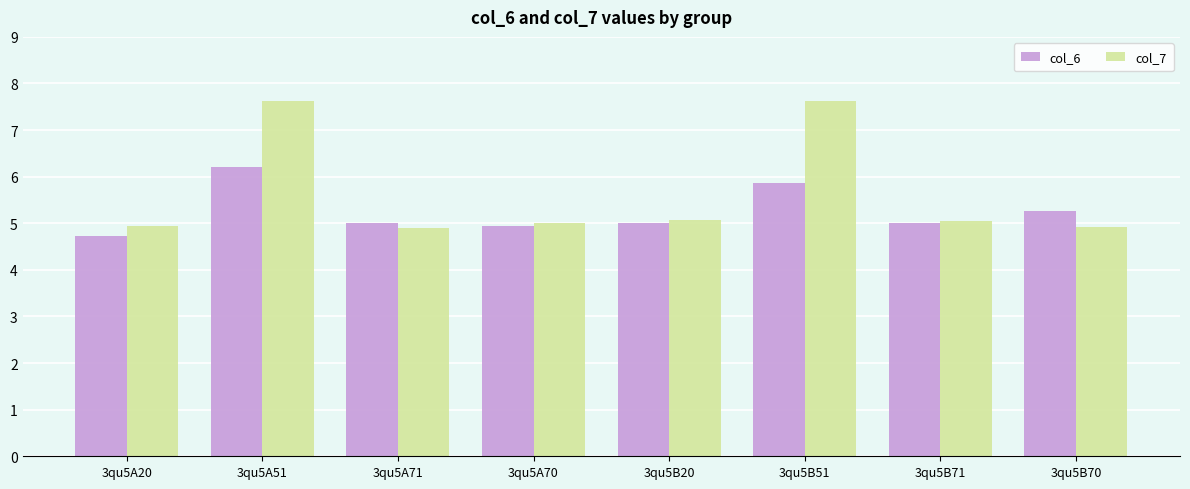

How many bars are there in total?

16